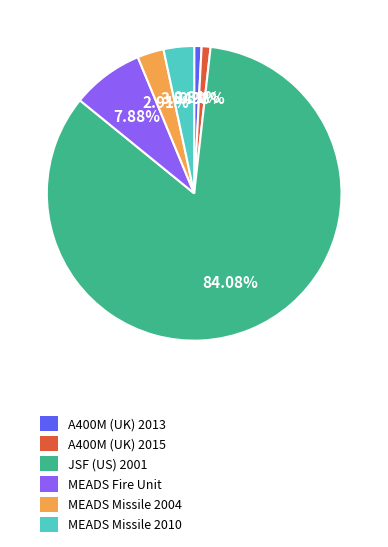

To the nearest percent, what portion does MEADS Missile 2010 represent?

3%